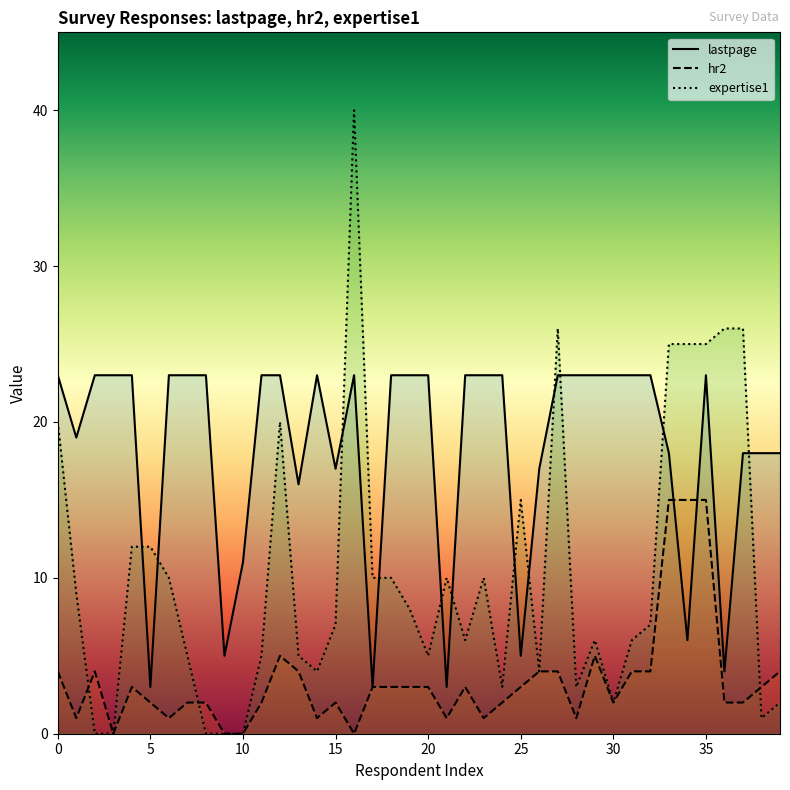

How many intersections are there between hr2 and expertise1?

3